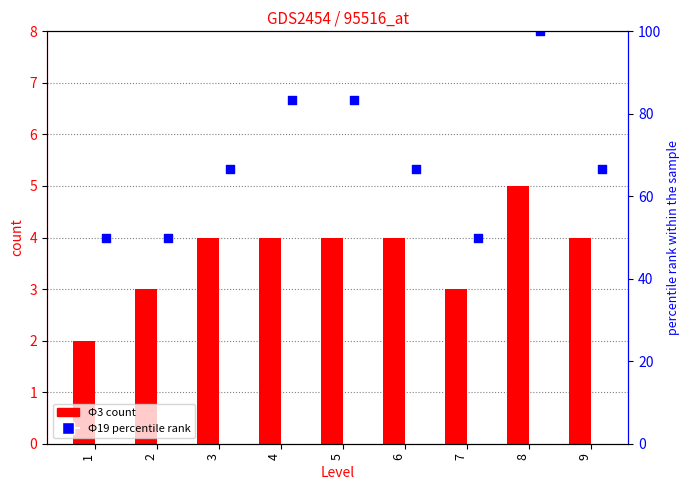

What are all the series names shown in the legend?

Ф3 count, Ф19 percentile rank